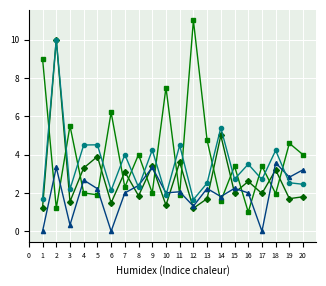

What is the maximum value shown in the chart?

11.0